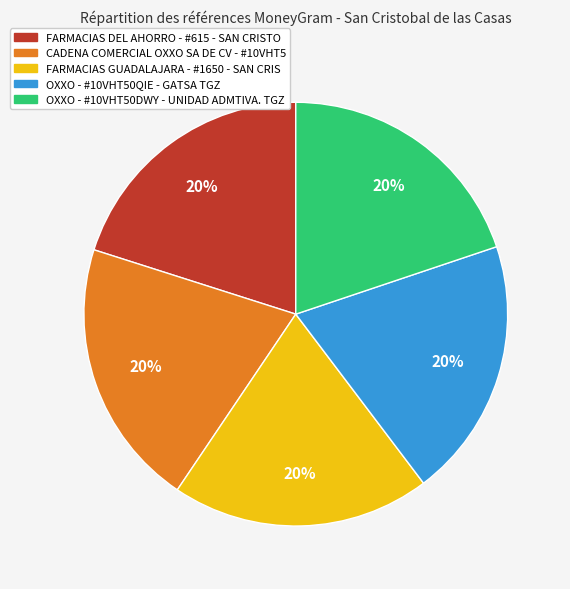

What percentage is the CADENA COMERCIAL OXXO SA DE CV - #10VHT5 slice, to the nearest percent?

20%